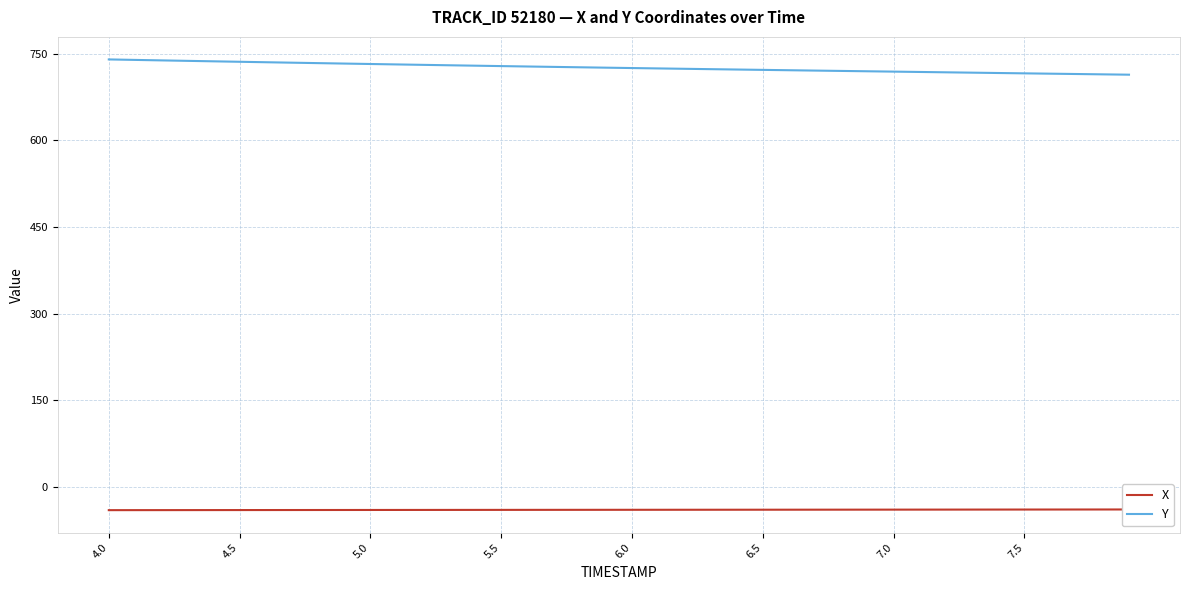

True or false: X and Y cross at least once.

False